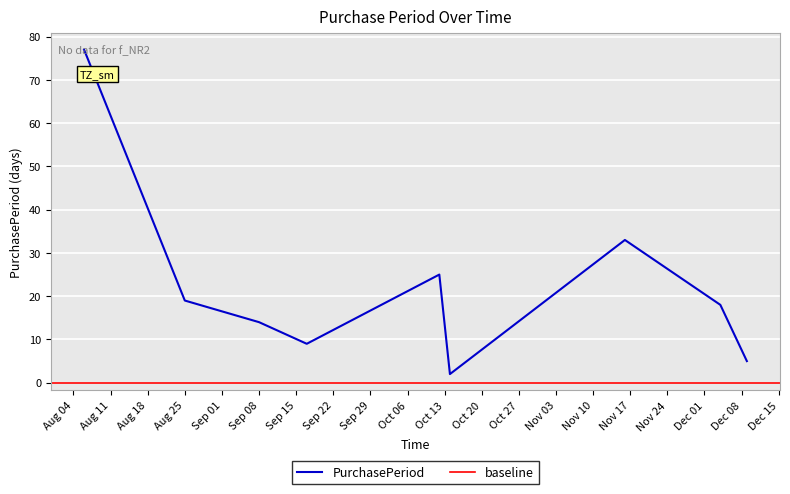

Does the chart display data point markers on the line(s)?

No